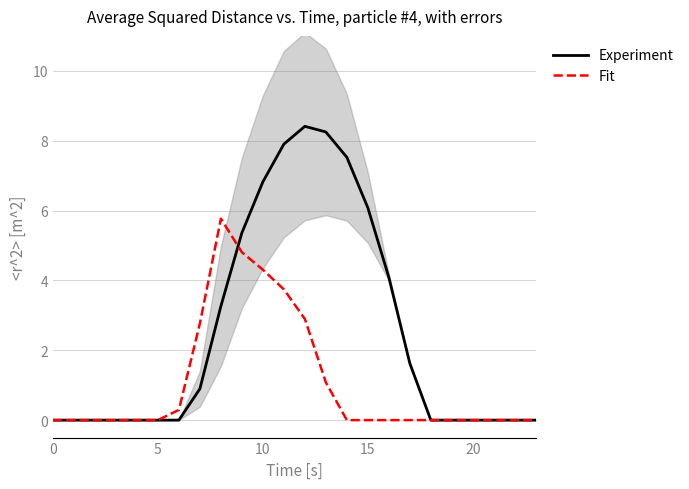

What is the maximum value for Experiment?

8.4